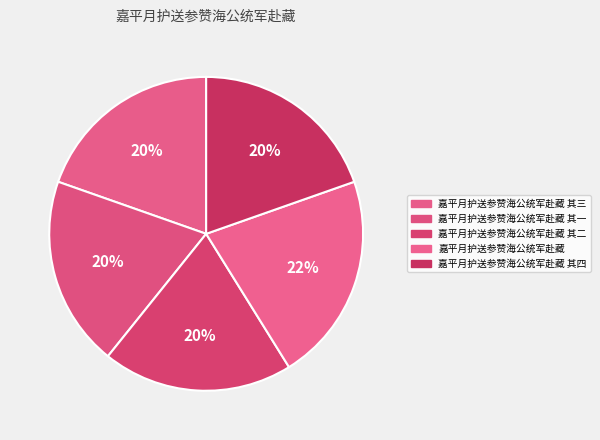

Rank the categories by value from highest to lowest.

嘉平月护送参赞海公统军赴藏, 嘉平月护送参赞海公统军赴藏 其四, 嘉平月护送参赞海公统军赴藏 其三, 嘉平月护送参赞海公统军赴藏 其二, 嘉平月护送参赞海公统军赴藏 其一